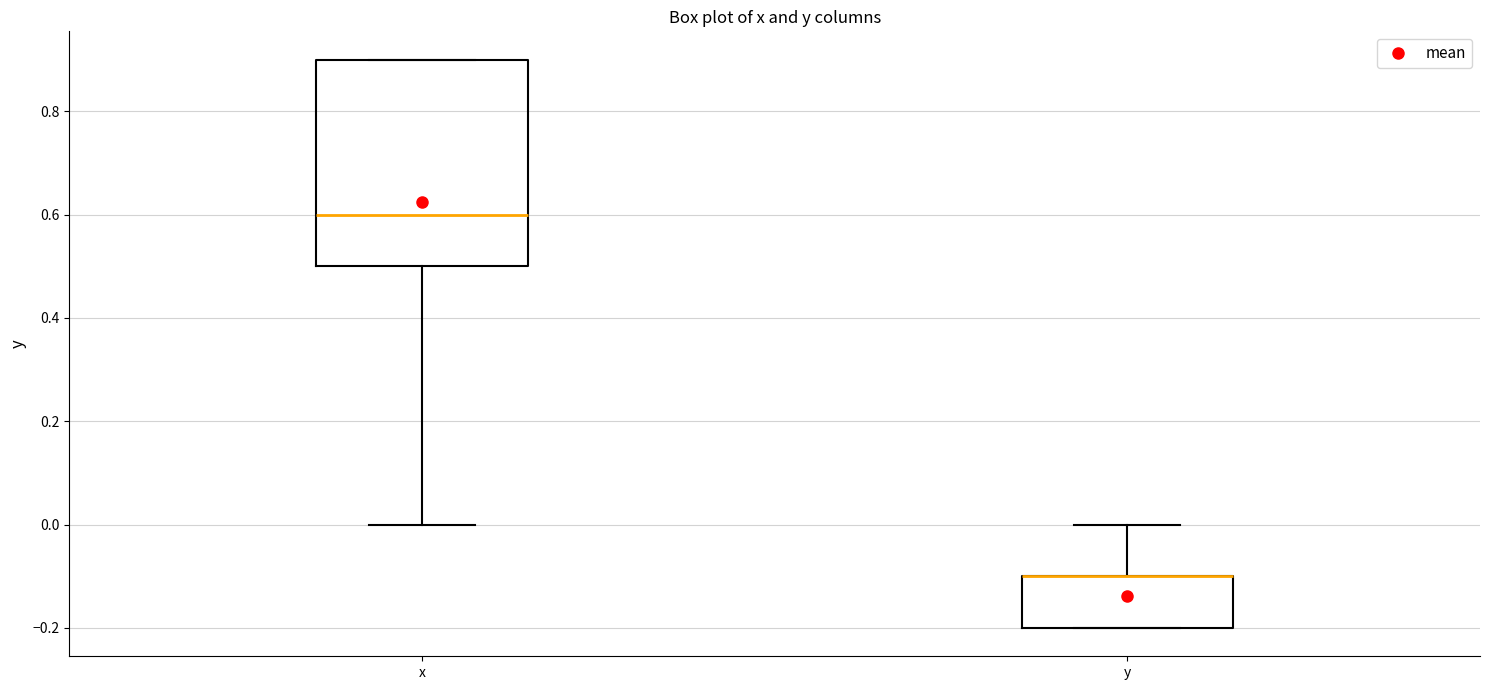

Reading left to right, transcribe this box plot: for each box, give where its median line is, the range the box spans, and where its two whiskers end, as read against the y-axis. The values are not printed on the chart, so give them approximately, as read against the axis.

x: median 0.6, box 0.5 to 0.9, whiskers 0.0 to 0.9
y: median -0.1 (drawn on the box's upper edge), box -0.2 to -0.1, whiskers -0.2 to 0.0